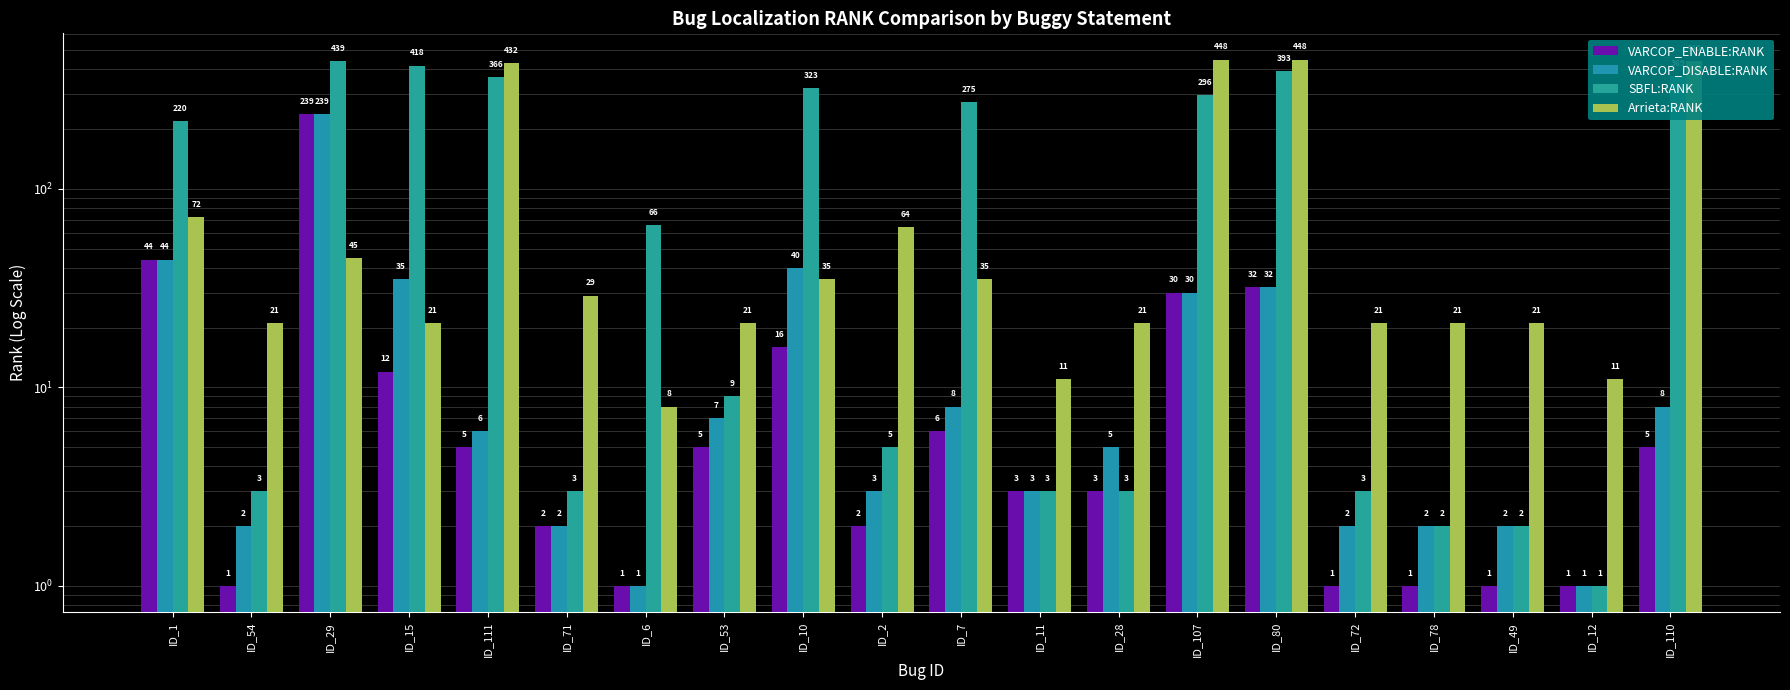

Which series has the largest total across all categories?

SBFL:RANK